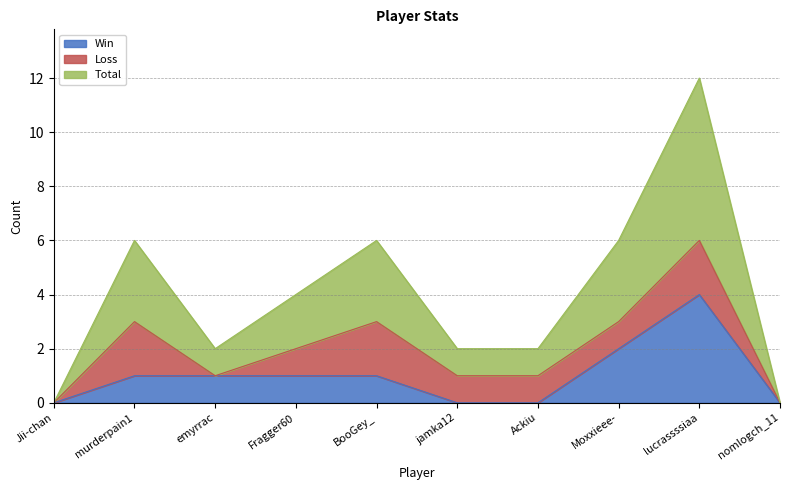

True or false: Win and Total intersect in this chart.

False